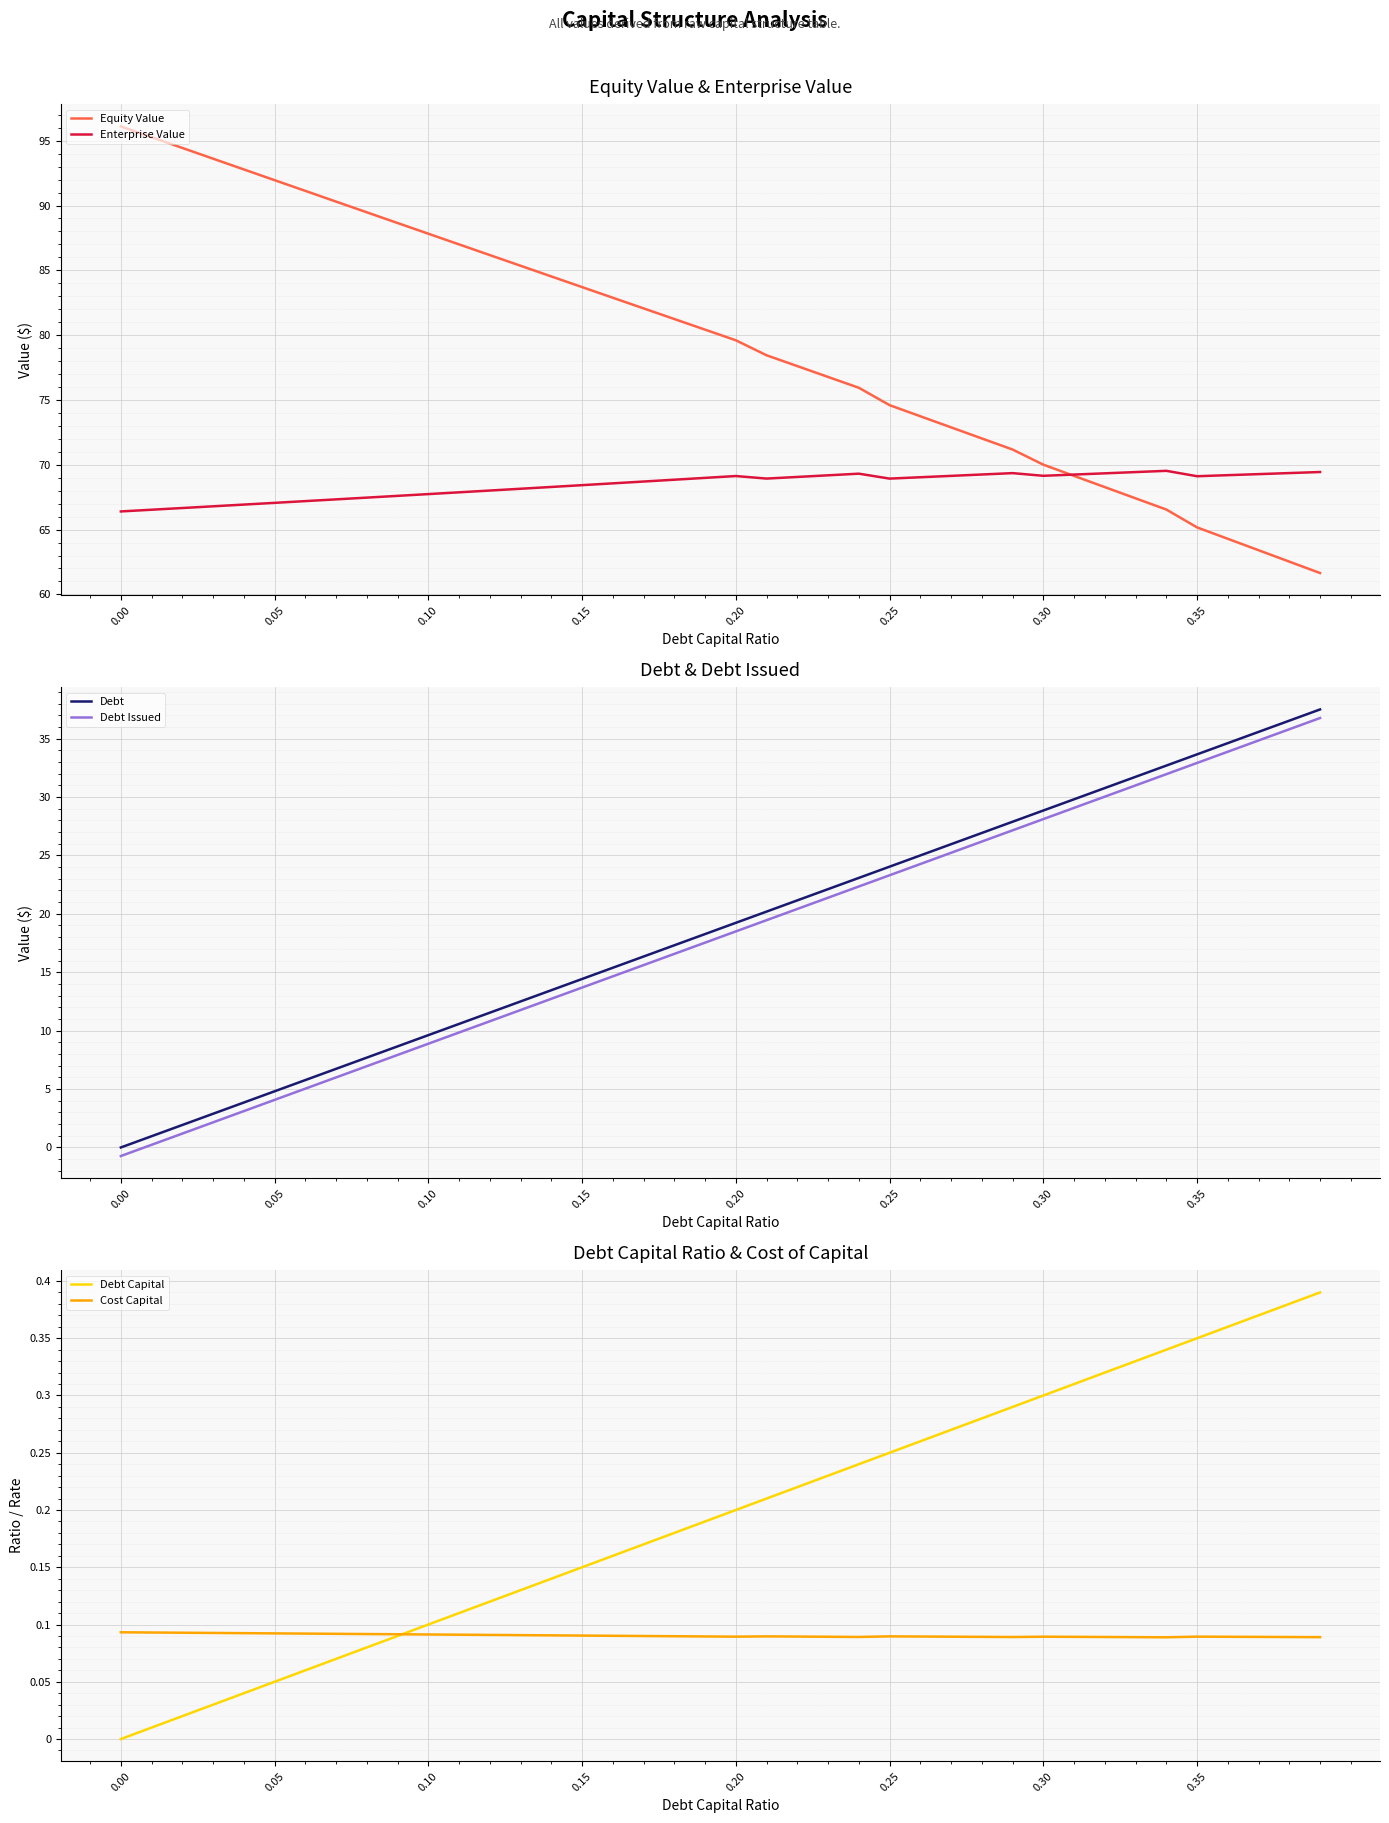

What is the greatest value displayed?

96.1